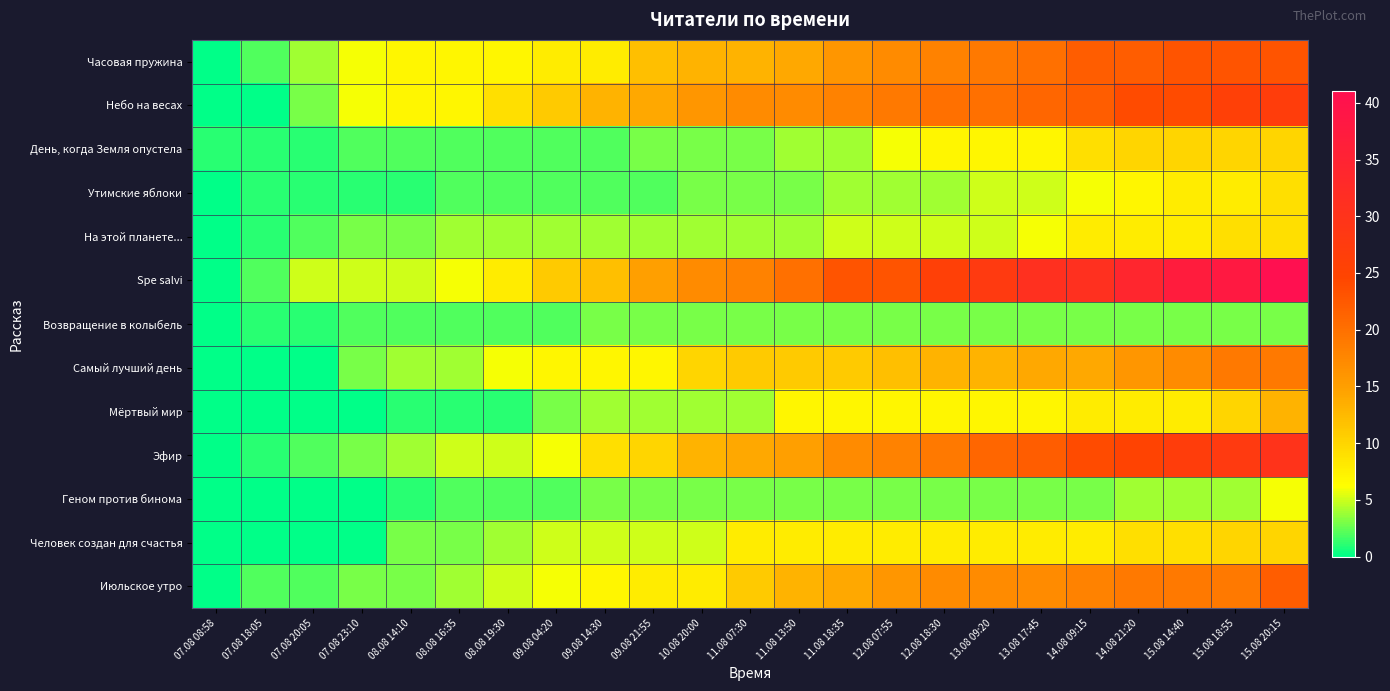

Which has a higher value, 08.08 16:35 or 07.08 23:10?

08.08 16:35